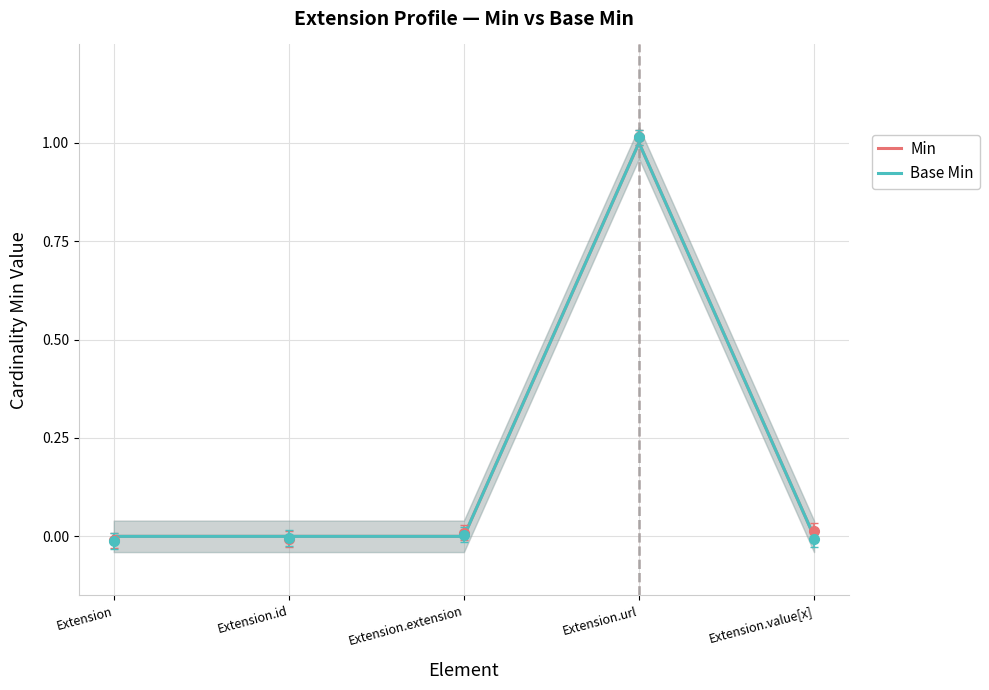

At which label is Min closest to 0?

Extension